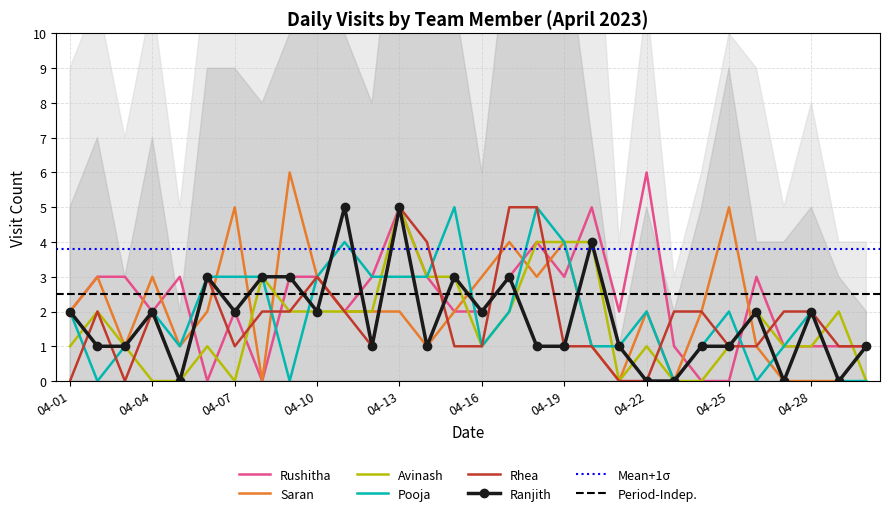

Where do Pooja and Saran first cross each other?

2023-04-06 and 2023-04-07